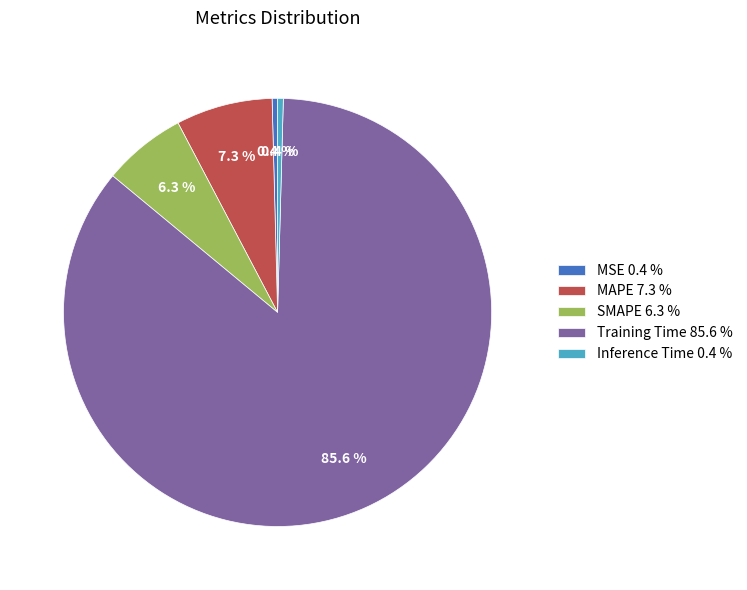

What percentage is the Training Time slice, to the nearest percent?

86%